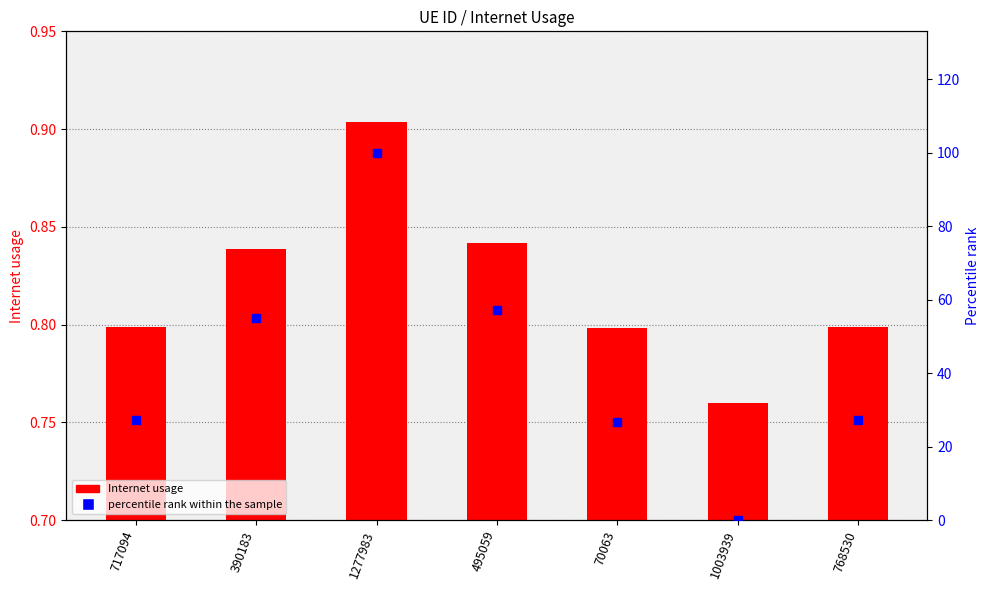

At which category is the sum across all series the highest?

1277983